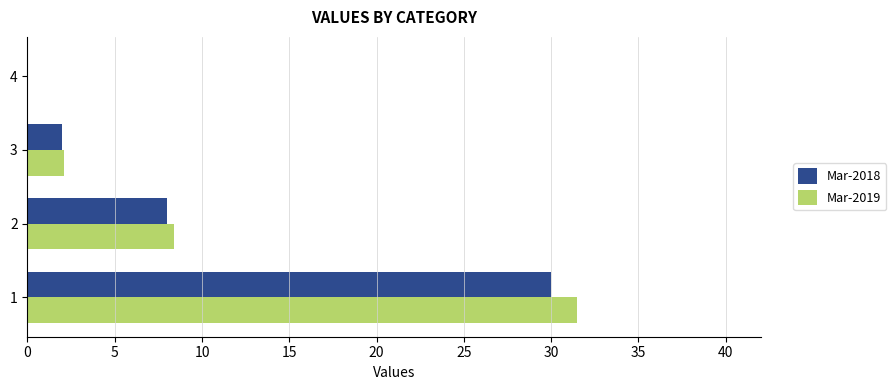

What is the sum of the Mar-2019 values at 1 and 4?

31.5